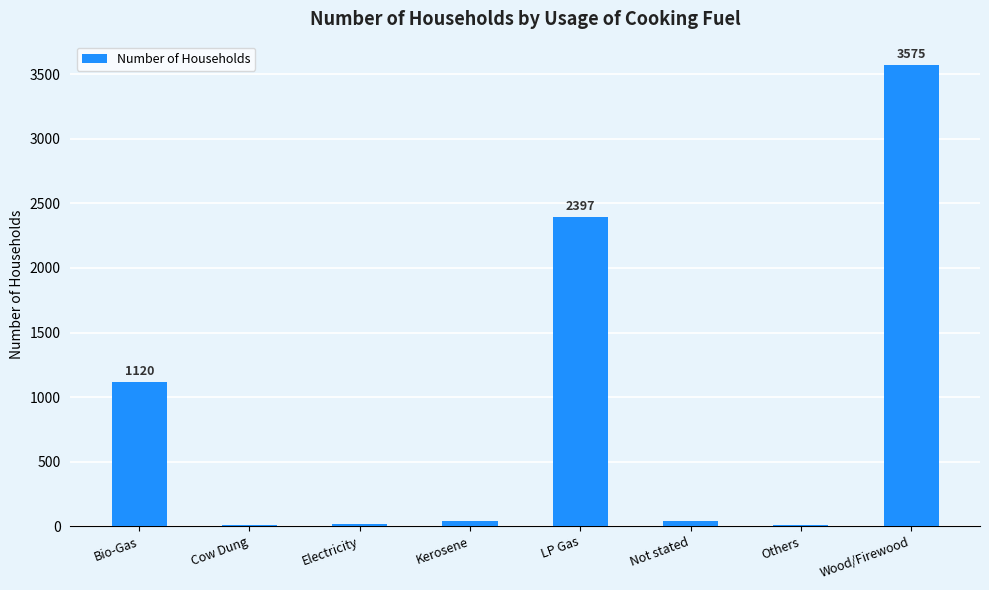

Which category has the highest value across all series?

Wood/Firewood